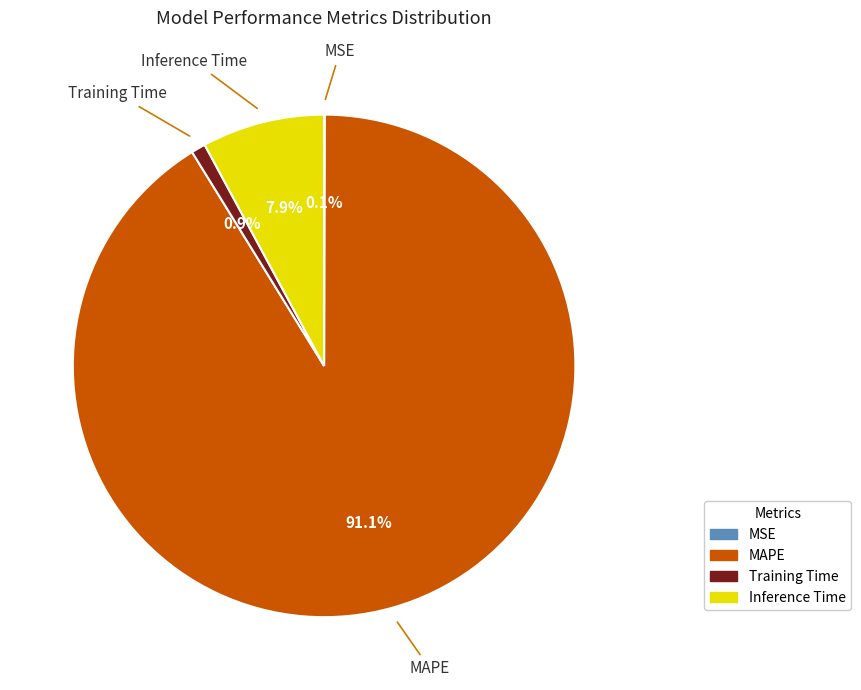

Which slice is the largest?

MAPE